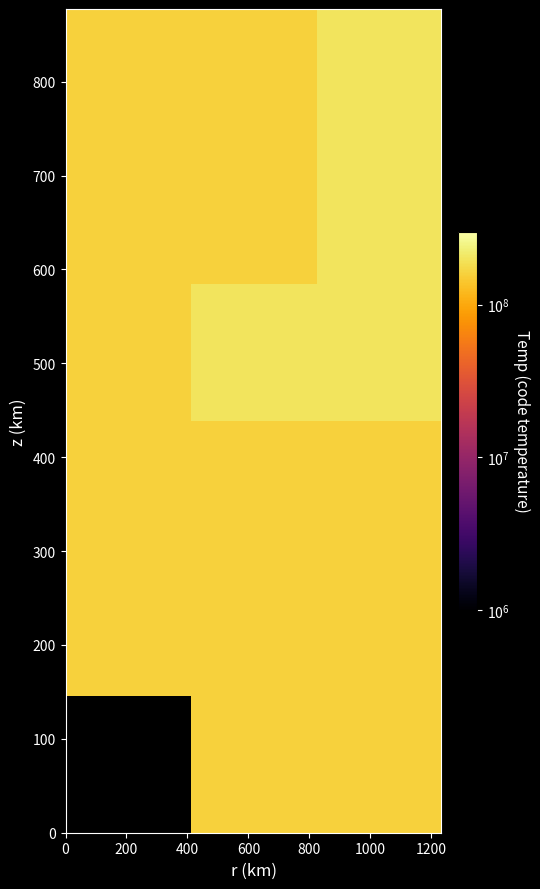

Count the number of data series in this chart.

6